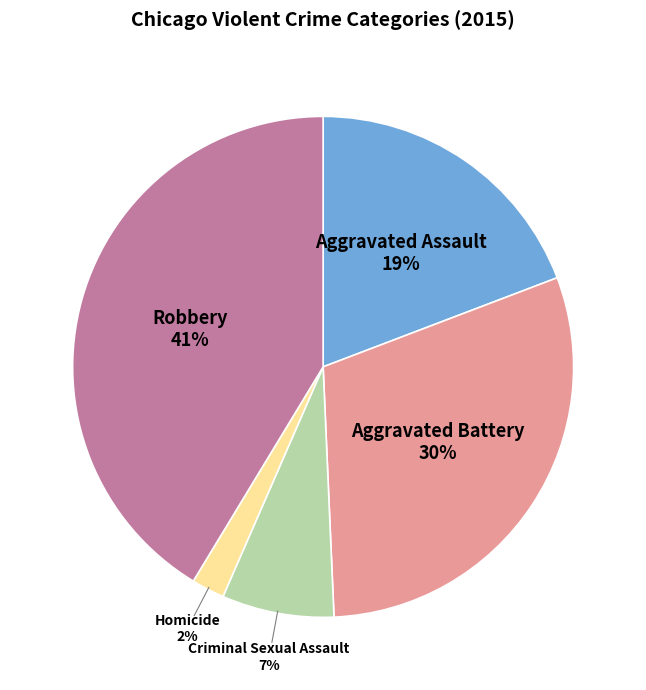

To the nearest percent, what is the difference between the Aggravated Battery and Homicide slice percentages?

28%